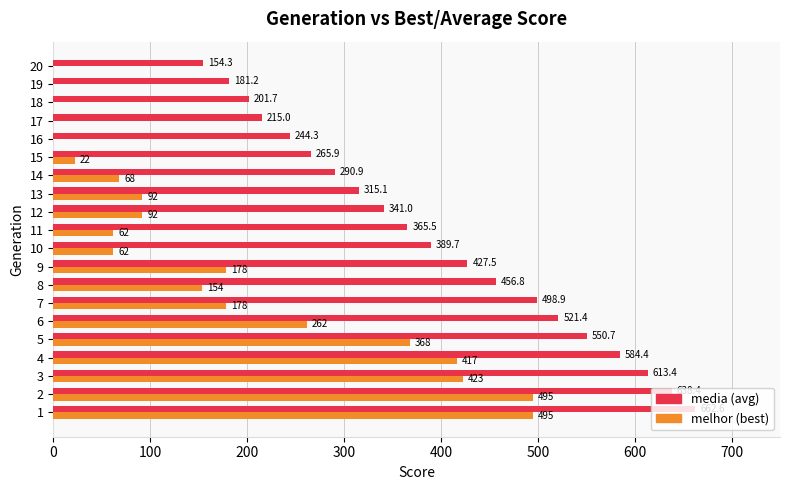

What is the maximum value shown in the chart?

662.6